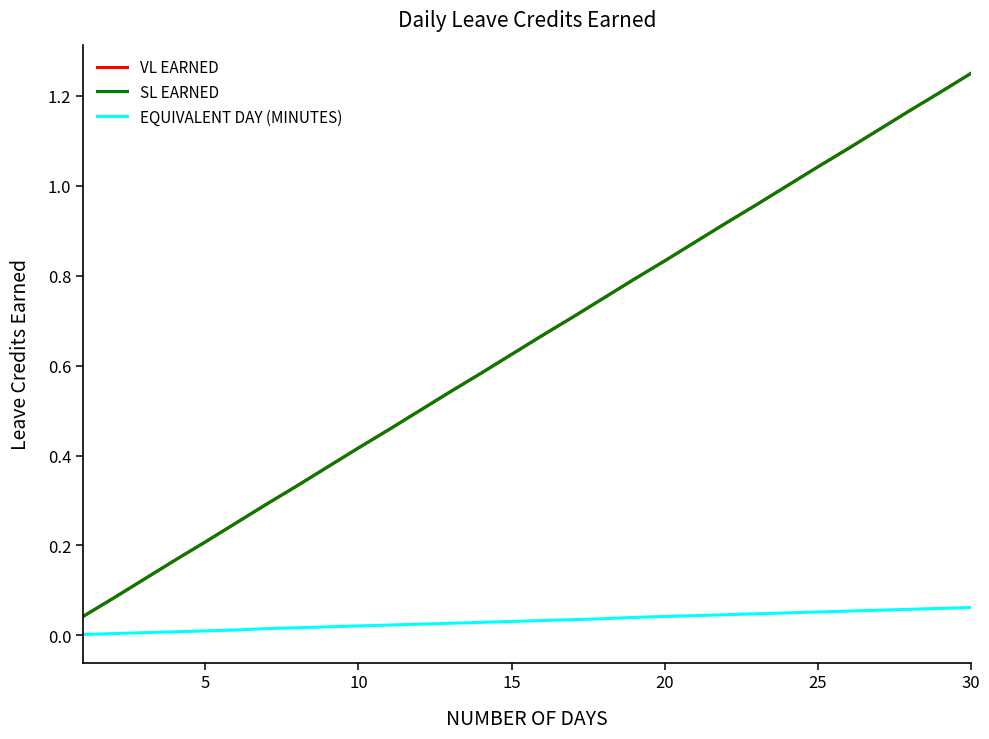

Is this an area chart (filled region under the line)?

No